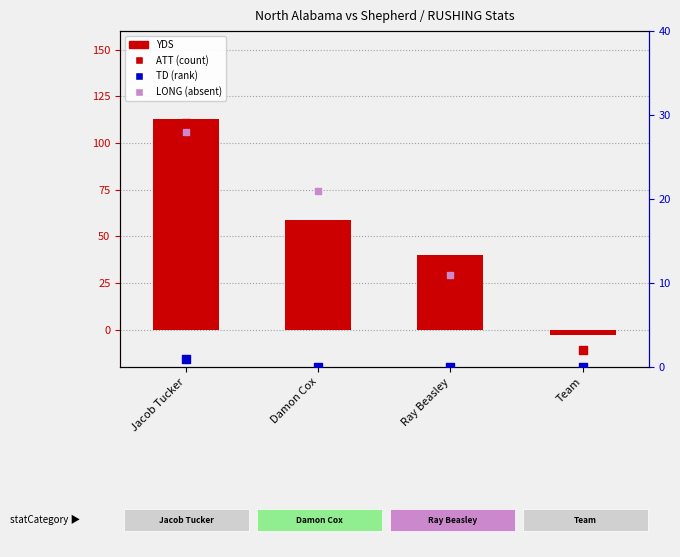

Which series reaches the maximum Y coordinate?

YDS